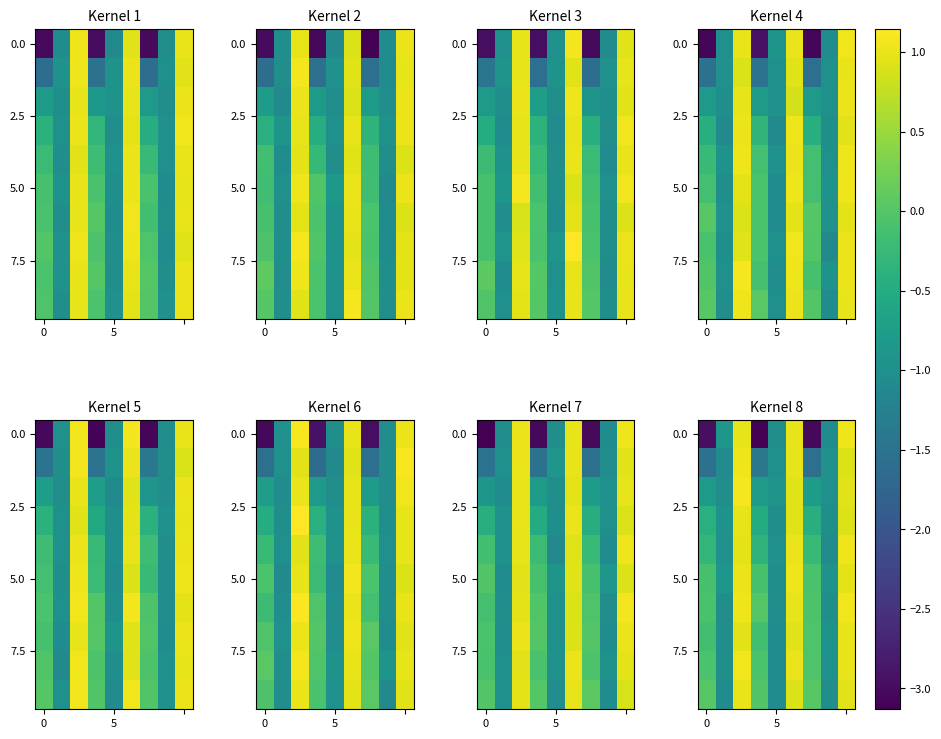

At how many categories does at least one series exceed 1?

3